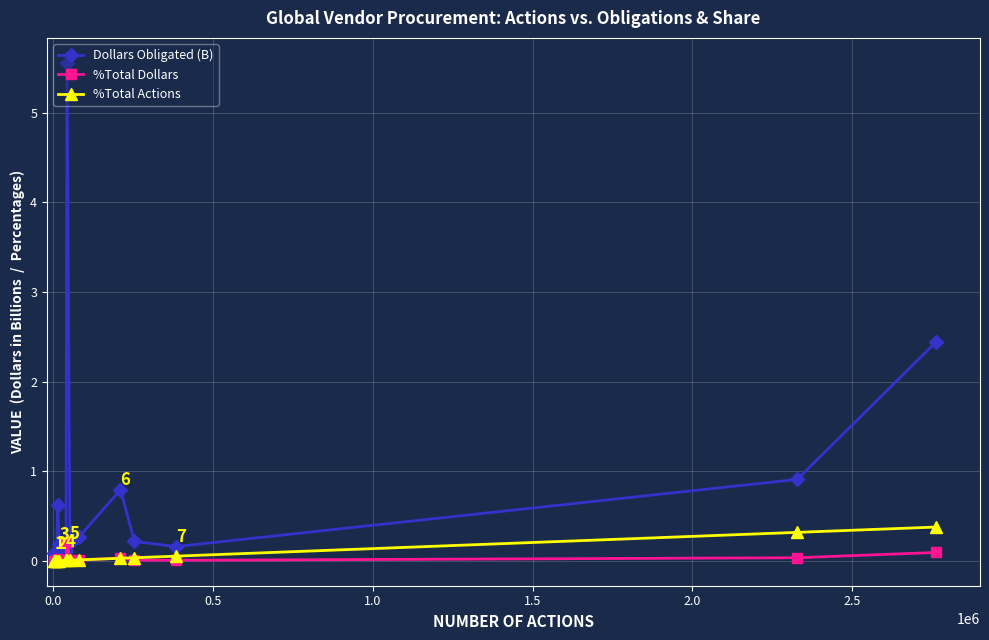

What is the greatest value displayed?

5.6